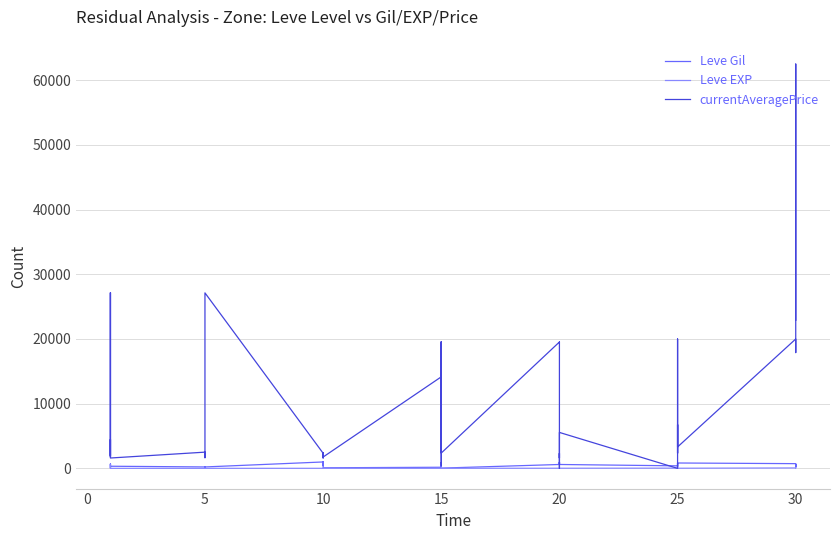

True or false: Leve EXP has more than 0 interior local peaks.

True